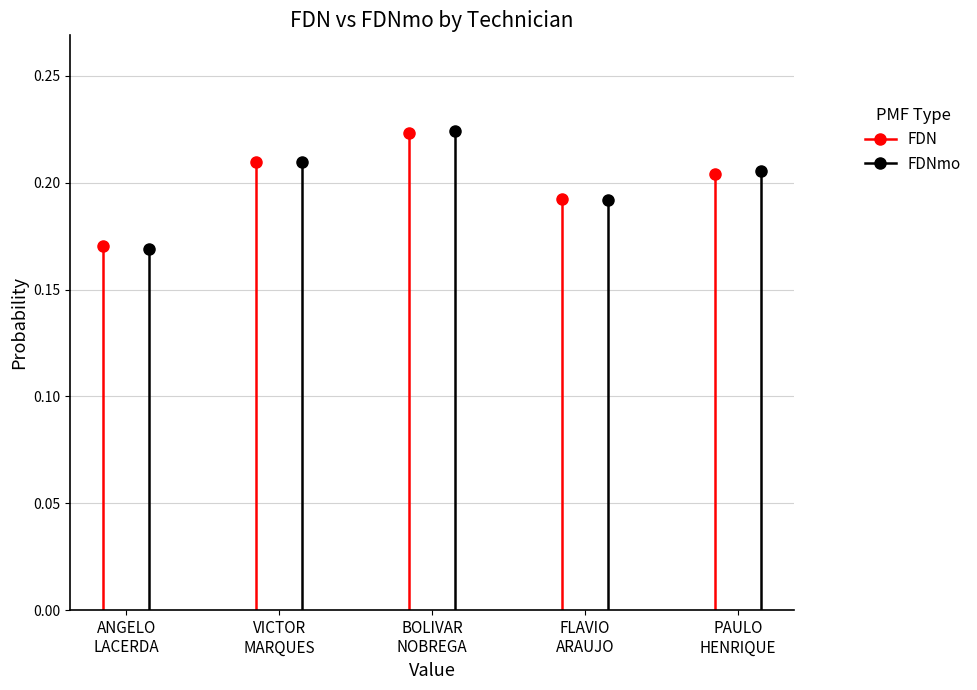

What is the greatest value displayed?

0.2